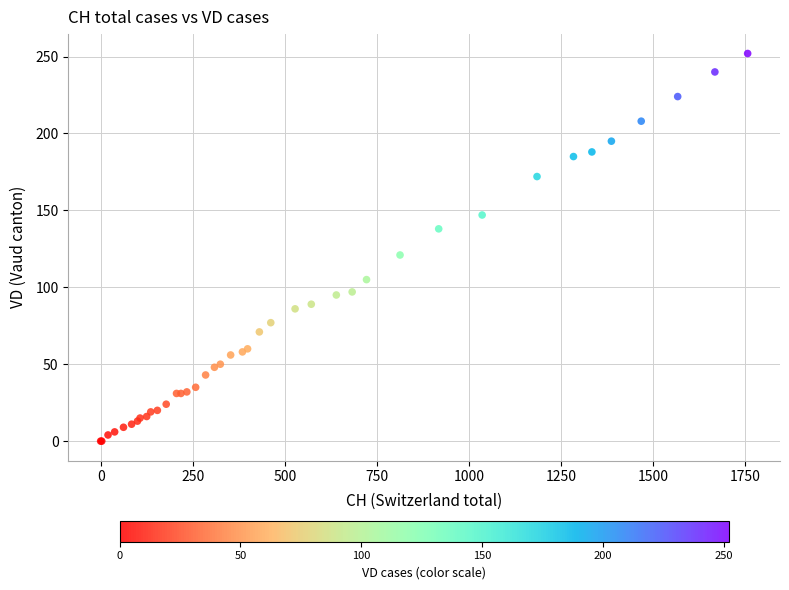

What Y value in the scatter plot is closest to 126?

121